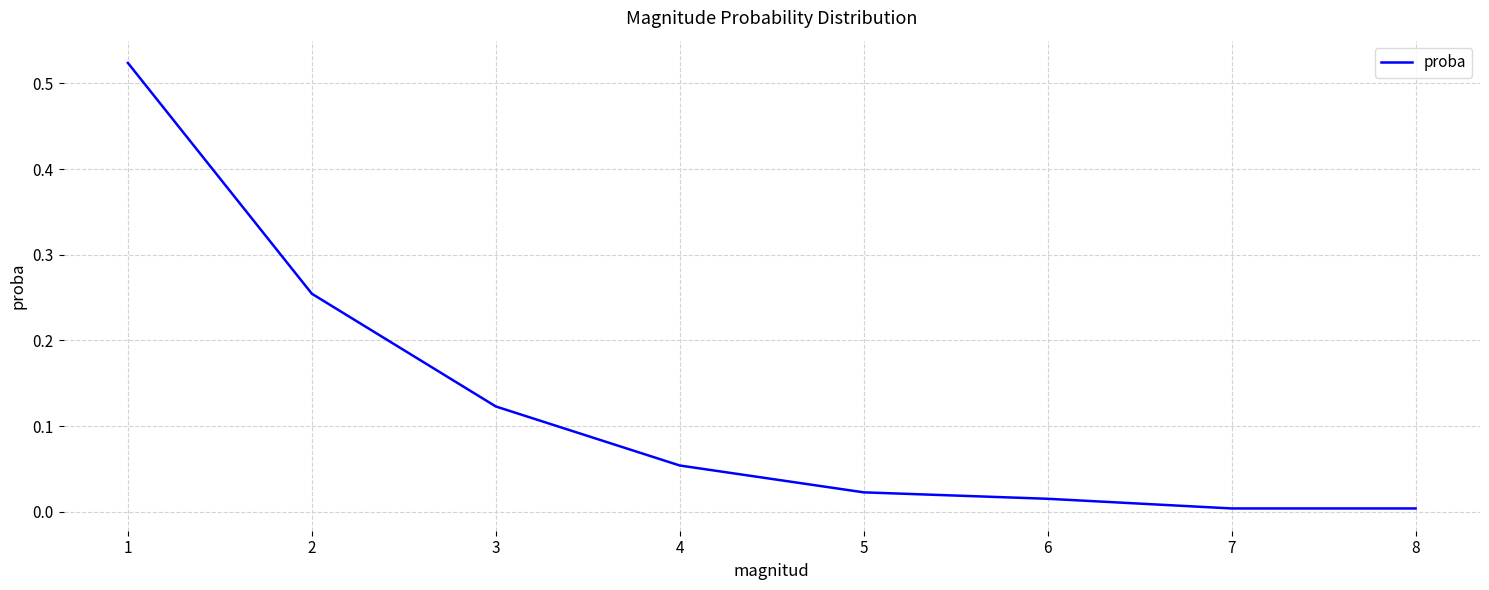

True or false: the data has more than 1 interior local peaks.

False